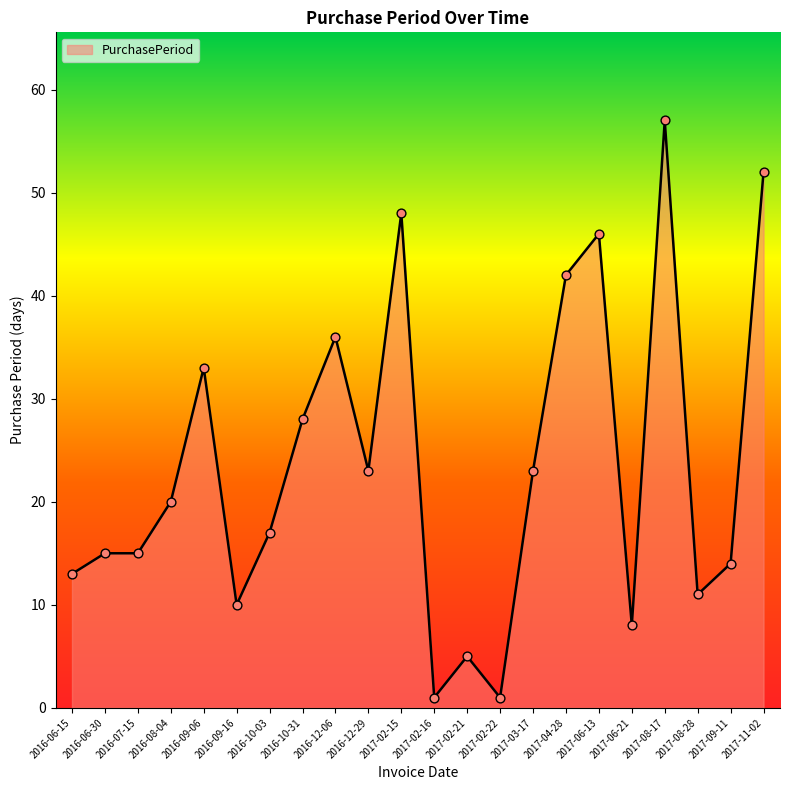

What is the ratio of the value at 2016-06-30 to the value at 2016-12-29?

0.7